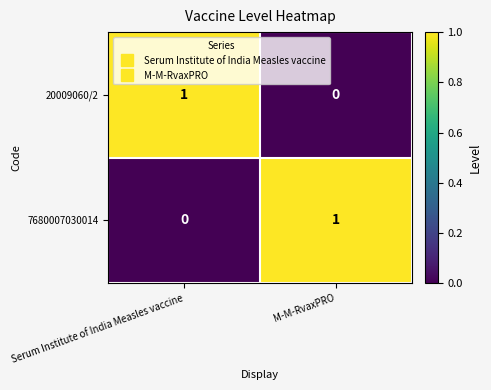

Reading left to right, what are all the values shown in this chart?

20009060/2: 1	0
7680007030014: 0	1